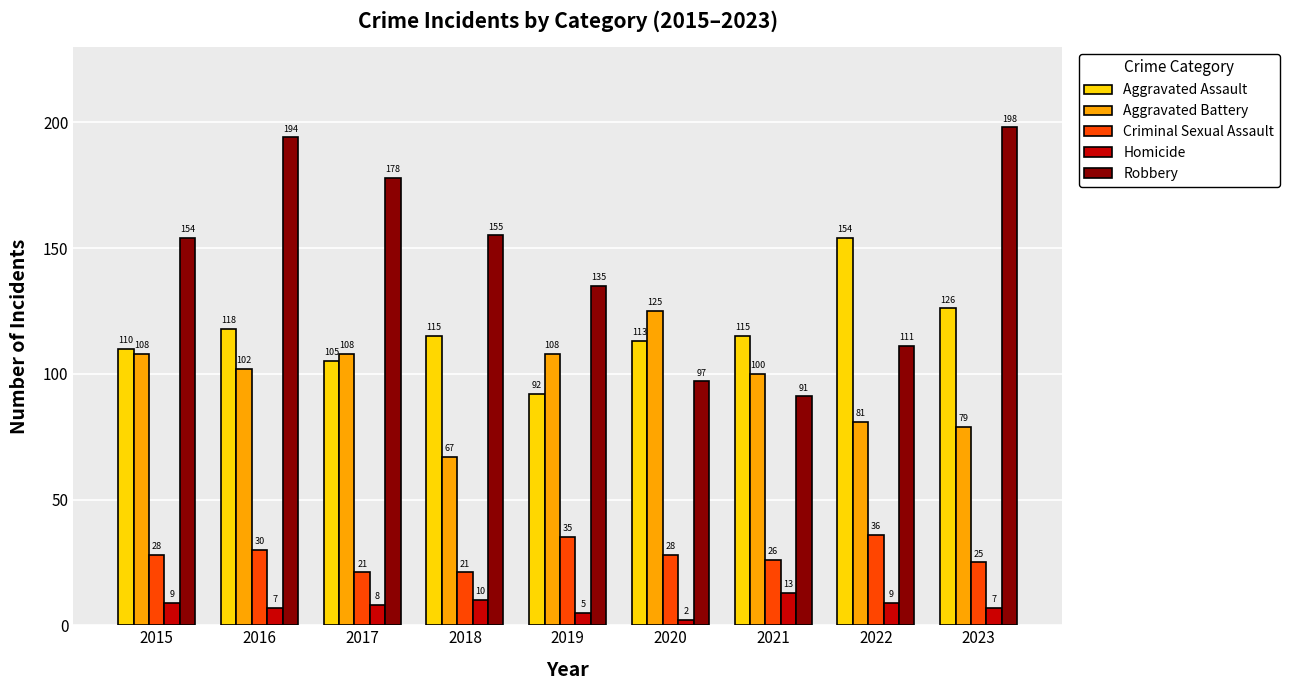

Rank the categories by Robbery value from lowest to highest.

2021, 2020, 2022, 2019, 2015, 2018, 2017, 2016, 2023